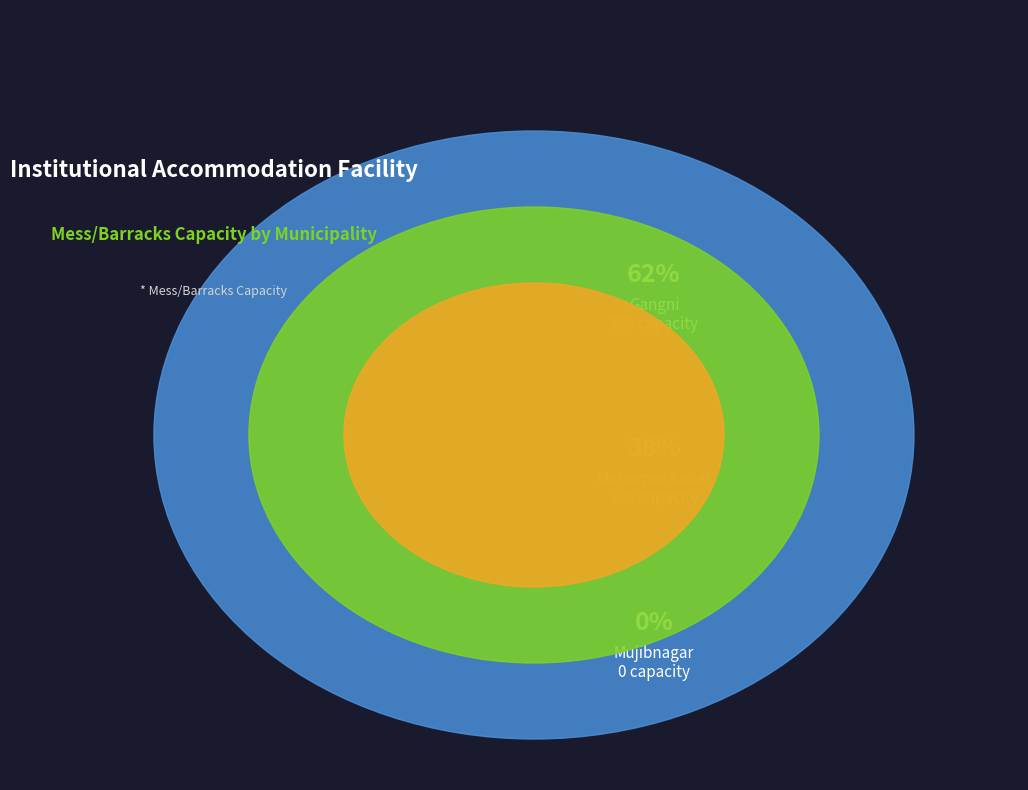

How many segments does this pie chart have?

3